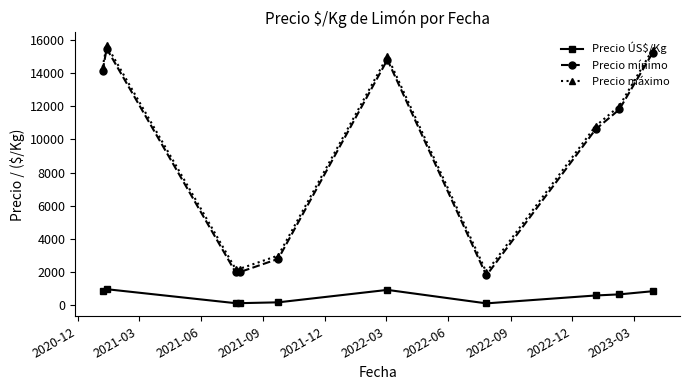

At how many categories does at least one series exceed 14562?

3